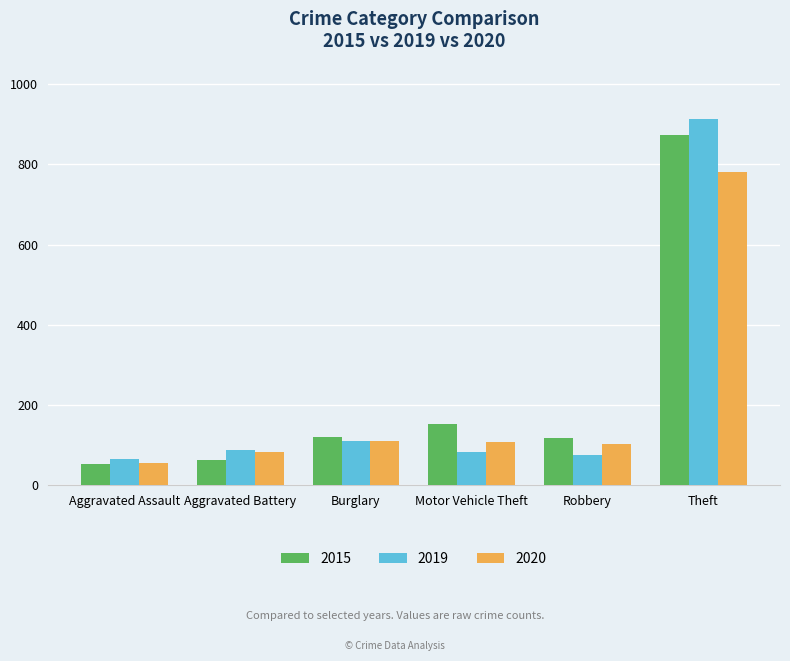

What are all the series names shown in the legend?

2015, 2019, 2020